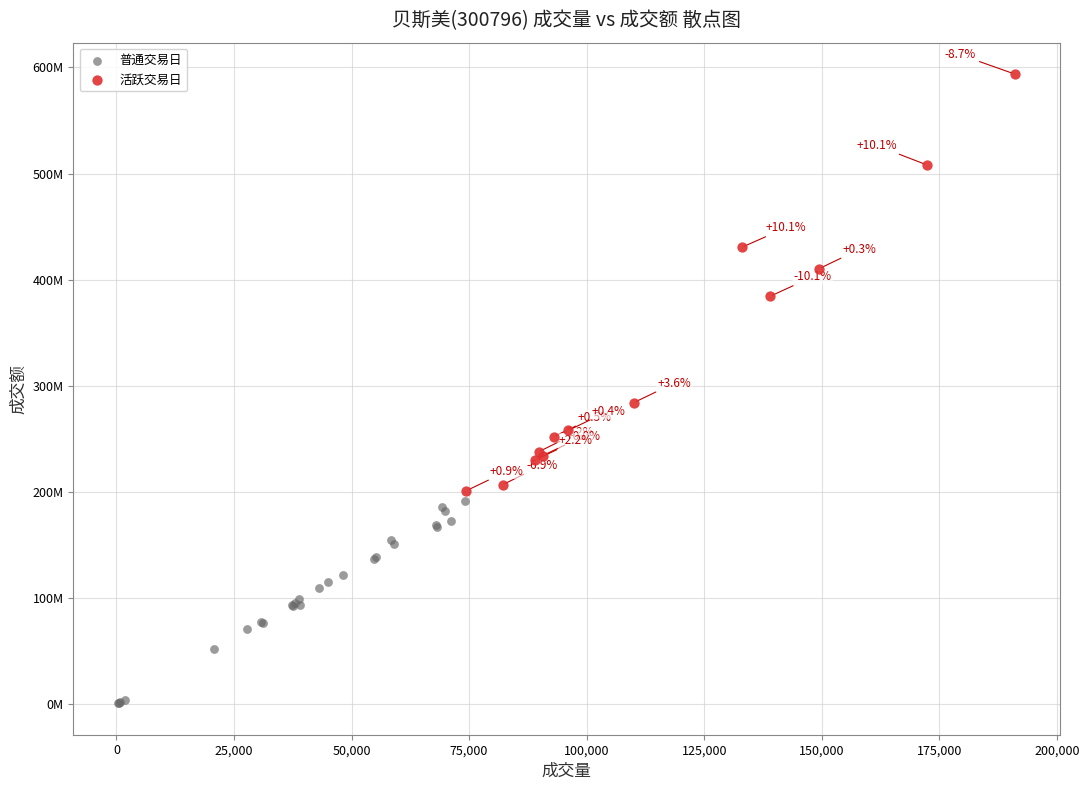

What are all the series names shown in the legend?

普通交易日, 活跃交易日